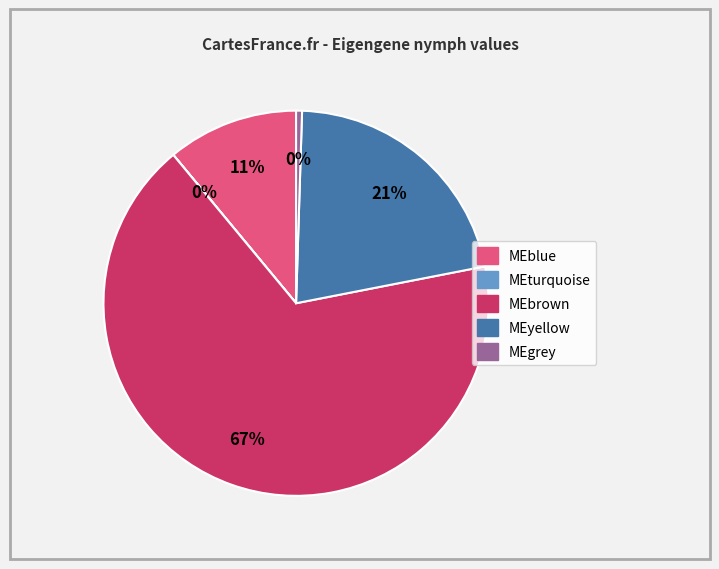

Combined, do MEgrey and MEblue account for over 50%?

No